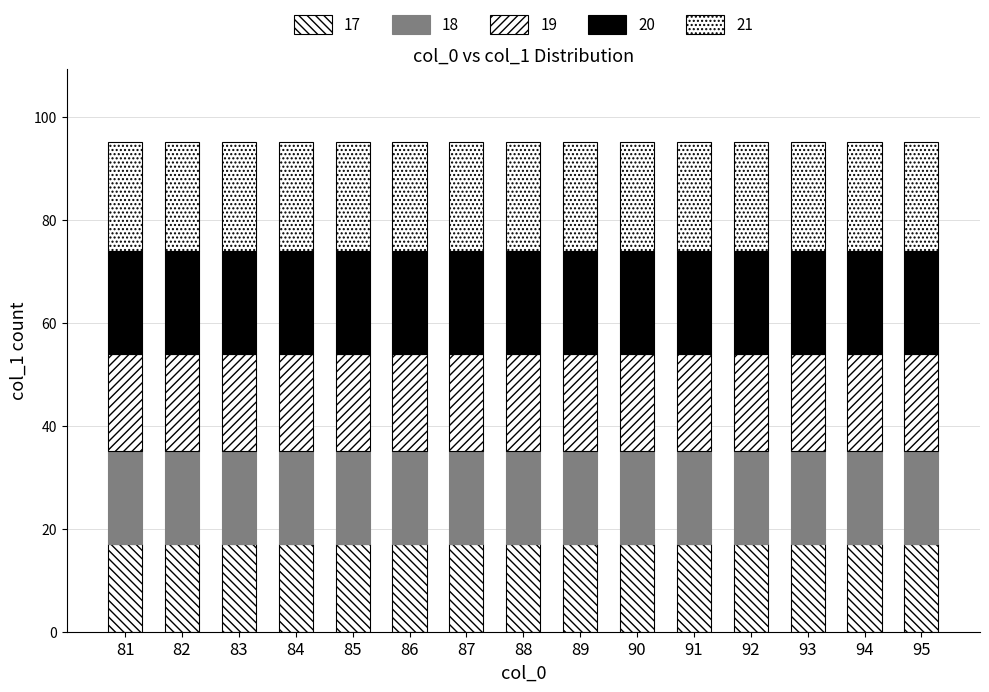

Rank the series by their maximum value, from highest to lowest.

21, 20, 19, 18, 17